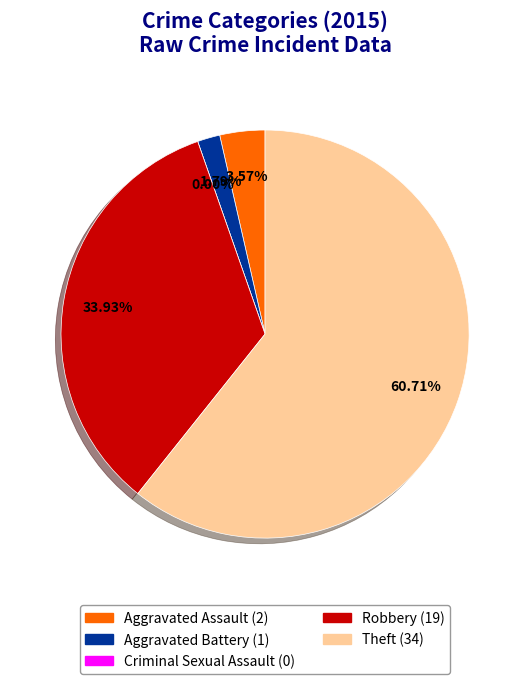

What percentage is the Aggravated Assault slice, to the nearest percent?

4%